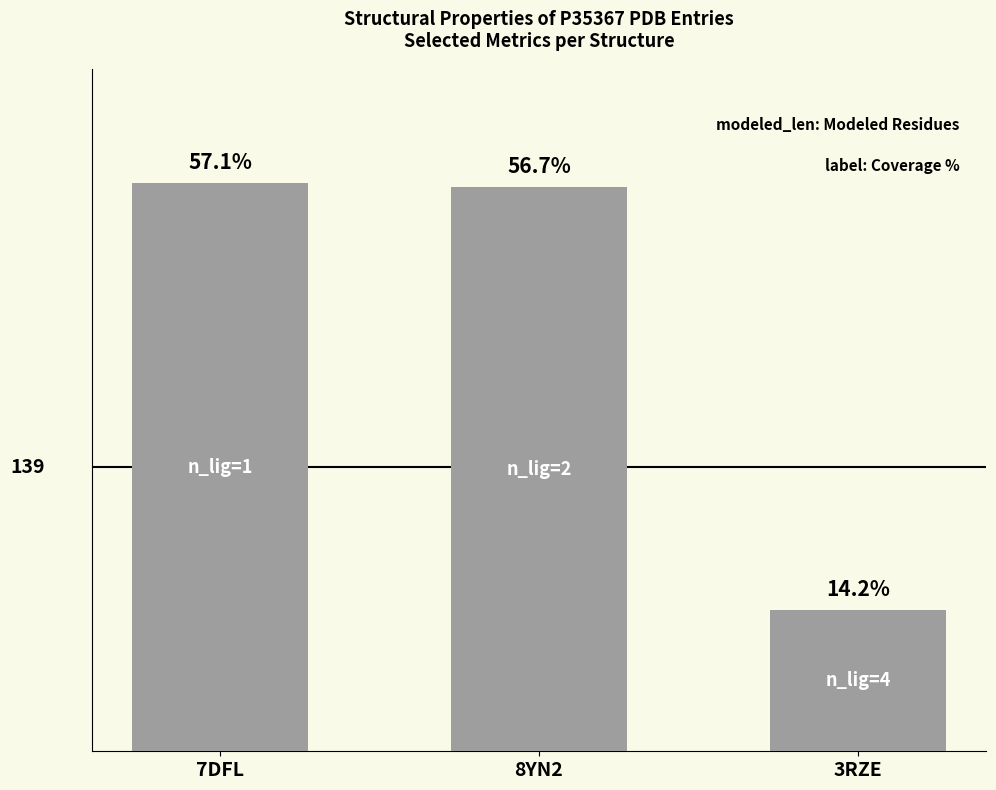

The chart shows a value of 278 at 7DFL. True or false?

True